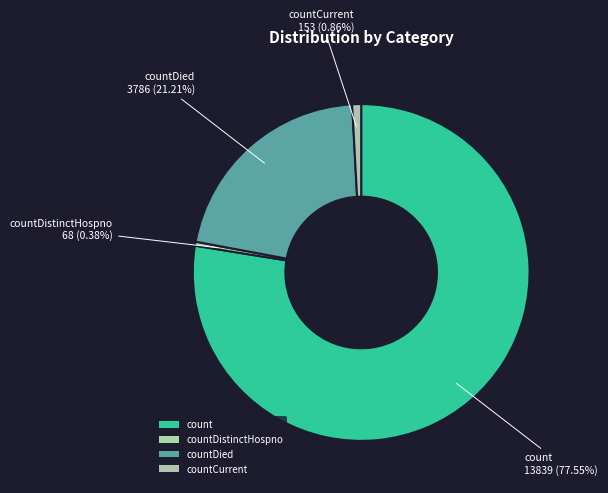

To the nearest percent, what is the difference between the countDied and count slice percentages?

56%